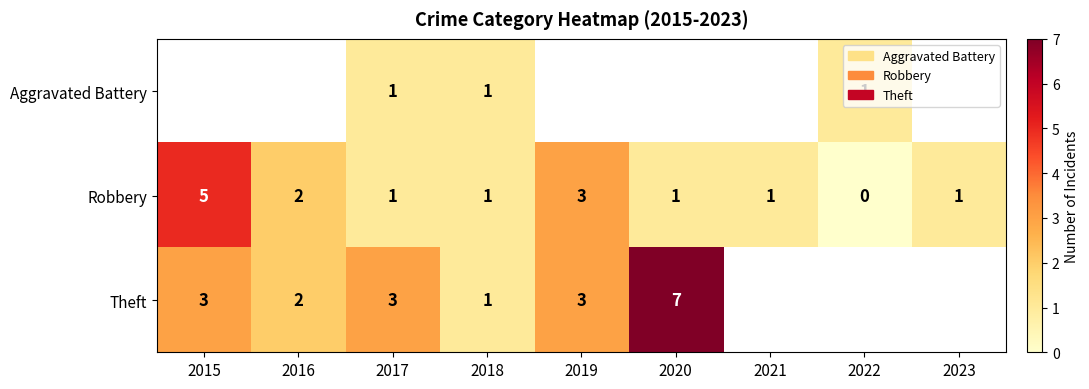

What is the sum of the Robbery values at 2015 and 2018?

6